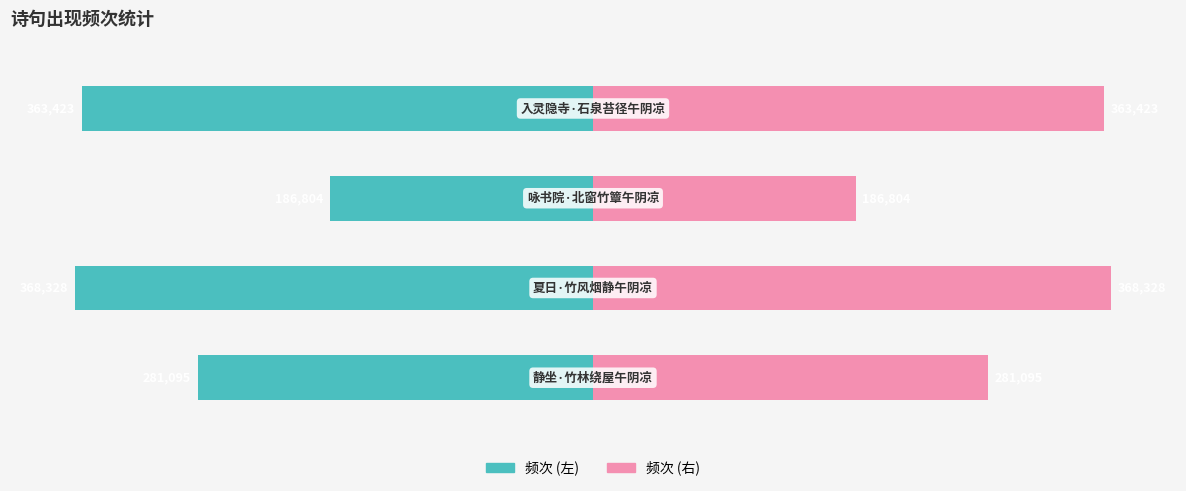

Count the number of categories in the chart.

4